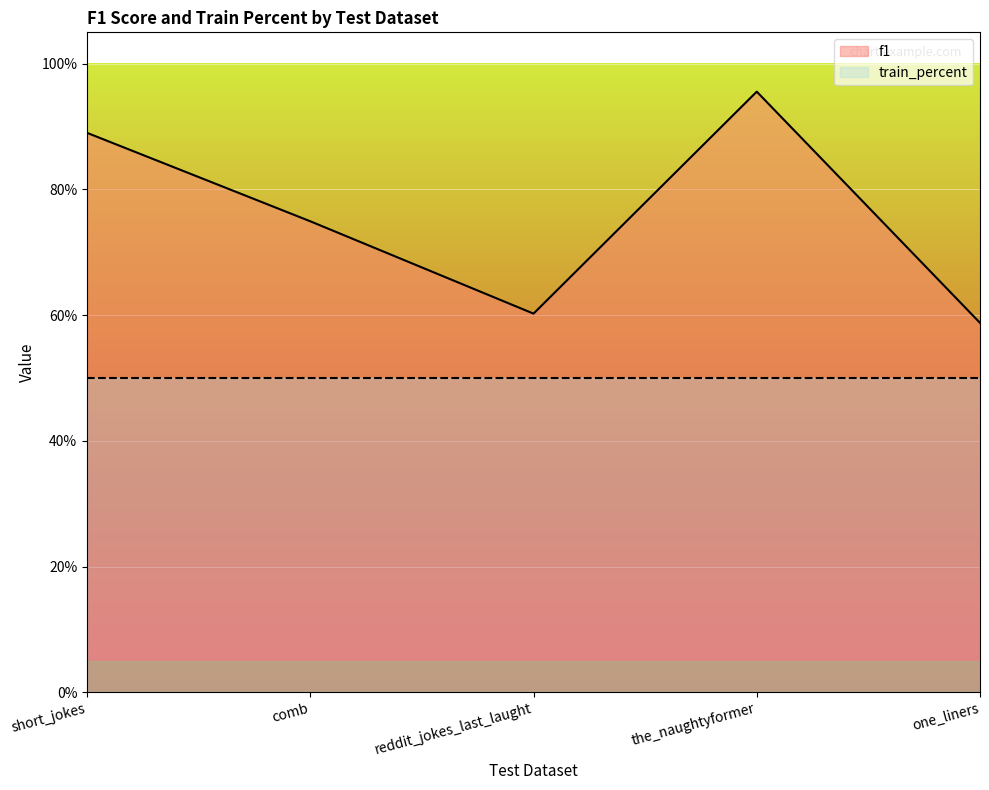

Reading right to left, extract all data points from this chart.

one_liners=0.6	the_naughtyformer=1.0	reddit_jokes_last_laught=0.6	comb=0.7	short_jokes=0.9